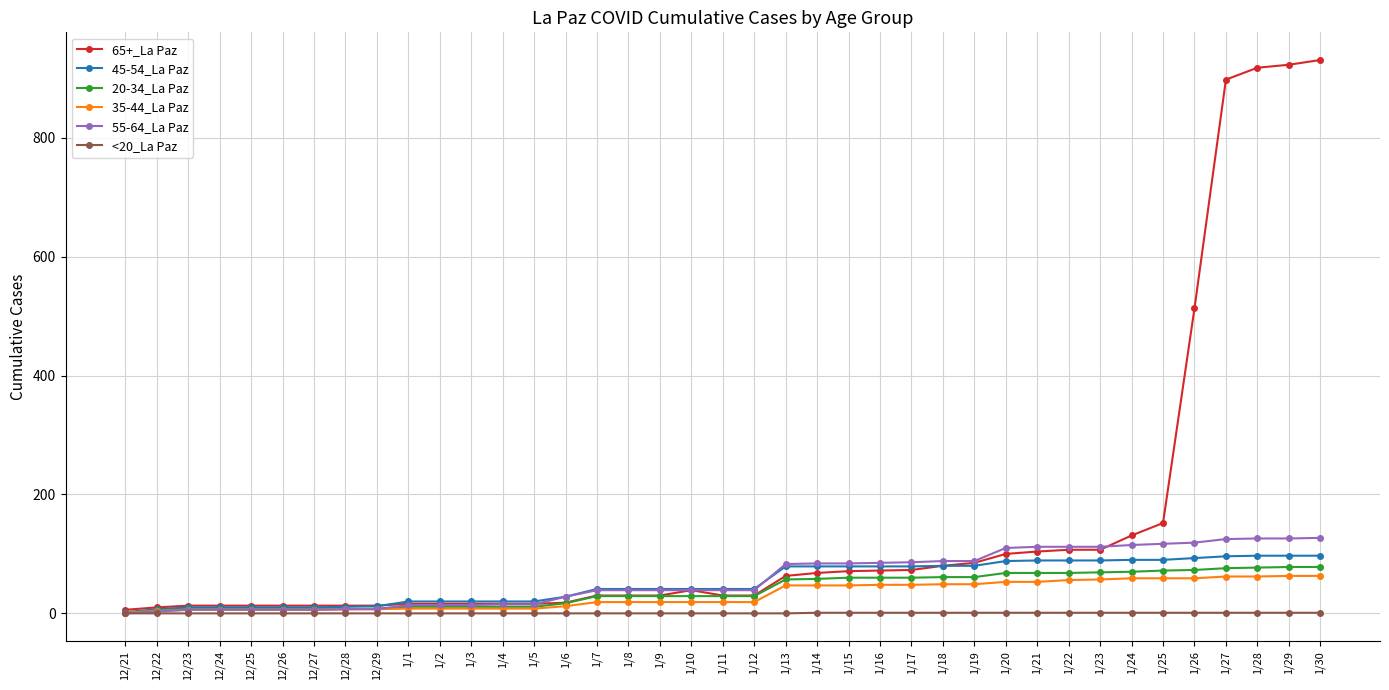

True or false: <20_La Paz has a value of 0 at 1/8.

True